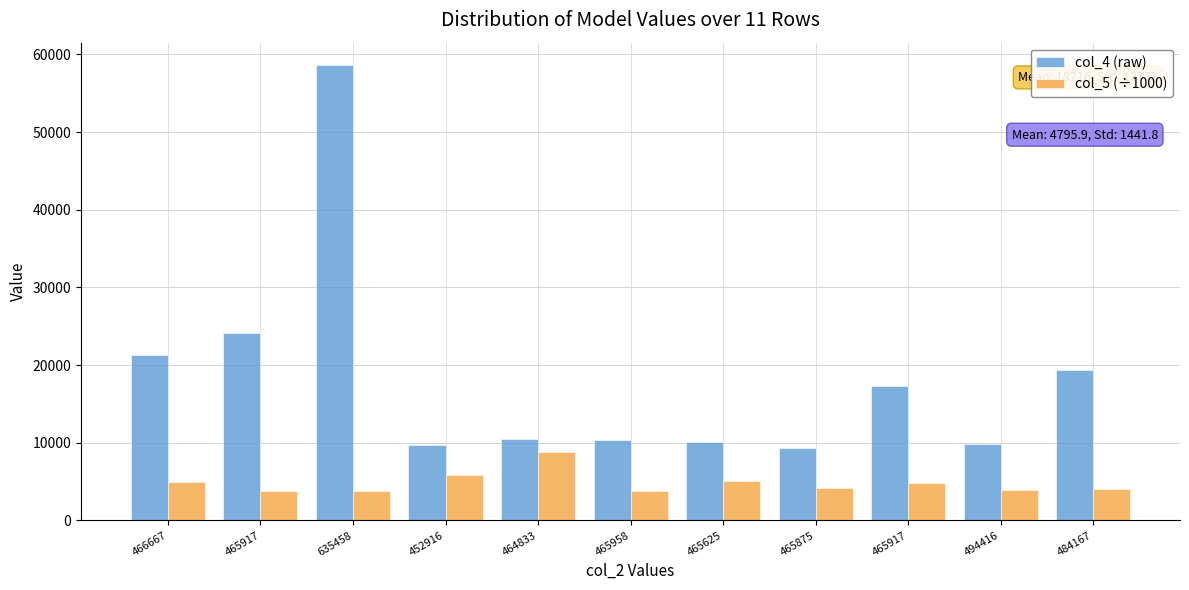

Does the chart contain any negative values?

No